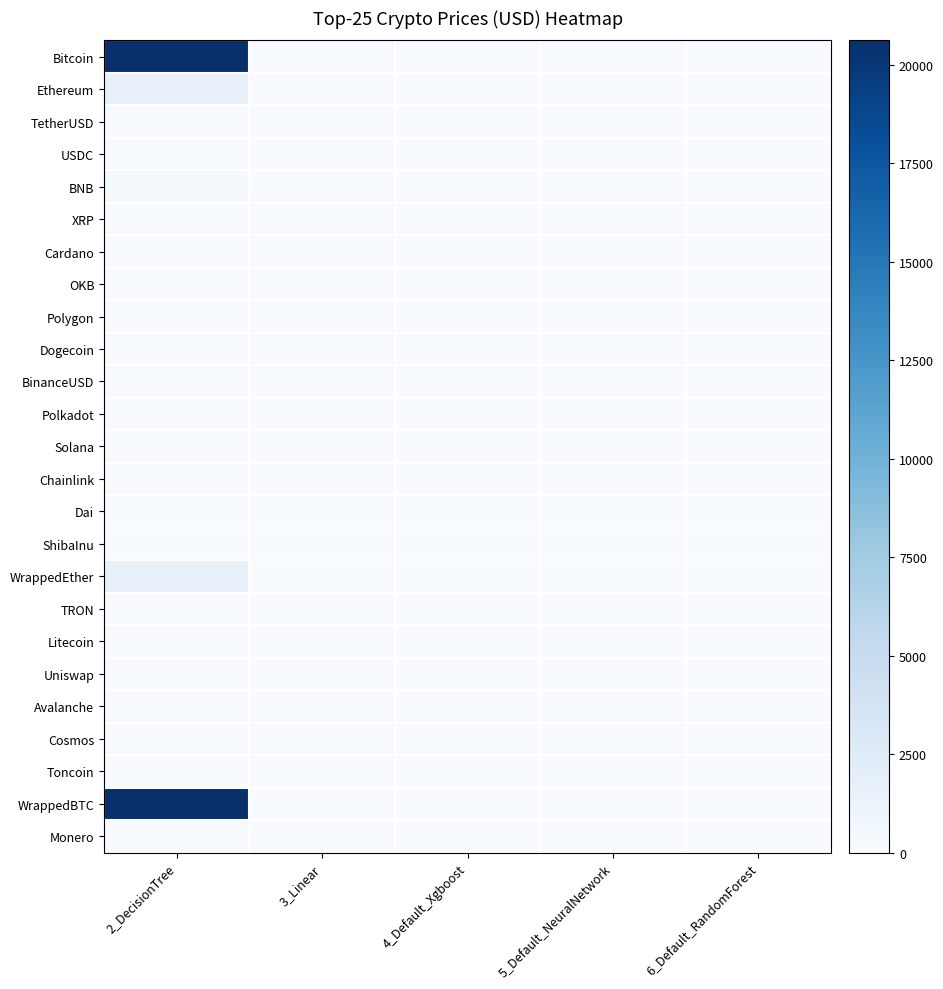

Reading left to right, transcribe all the data shown in this chart.

Bitcoin: 2_DecisionTree=20559.7	3_Linear=0.0	4_Default_Xgboost=0.0	5_Default_NeuralNetwork=0.0	6_Default_RandomForest=0.0
Ethereum: 2_DecisionTree=1480.2	3_Linear=0.0	4_Default_Xgboost=0.0	5_Default_NeuralNetwork=0.0	6_Default_RandomForest=0.0
TetherUSD: 2_DecisionTree=1.0	3_Linear=0.0	4_Default_Xgboost=0.0	5_Default_NeuralNetwork=0.0	6_Default_RandomForest=0.0
USDC: 2_DecisionTree=1.0	3_Linear=0.0	4_Default_Xgboost=0.0	5_Default_NeuralNetwork=0.0	6_Default_RandomForest=0.0
BNB: 2_DecisionTree=279.1	3_Linear=0.0	4_Default_Xgboost=0.0	5_Default_NeuralNetwork=0.0	6_Default_RandomForest=0.0
XRP: 2_DecisionTree=0.4	3_Linear=0.0	4_Default_Xgboost=0.0	5_Default_NeuralNetwork=0.0	6_Default_RandomForest=0.0
Cardano: 2_DecisionTree=0.3	3_Linear=0.0	4_Default_Xgboost=0.0	5_Default_NeuralNetwork=0.0	6_Default_RandomForest=0.0
OKB: 2_DecisionTree=40.0	3_Linear=0.0	4_Default_Xgboost=0.0	5_Default_NeuralNetwork=0.0	6_Default_RandomForest=0.0
Polygon: 2_DecisionTree=1.1	3_Linear=0.0	4_Default_Xgboost=0.0	5_Default_NeuralNetwork=0.0	6_Default_RandomForest=0.0
Dogecoin: 2_DecisionTree=0.1	3_Linear=0.0	4_Default_Xgboost=0.0	5_Default_NeuralNetwork=0.0	6_Default_RandomForest=0.0
BinanceUSD: 2_DecisionTree=1.0	3_Linear=0.0	4_Default_Xgboost=0.0	5_Default_NeuralNetwork=0.0	6_Default_RandomForest=0.0
Polkadot: 2_DecisionTree=5.5	3_Linear=0.0	4_Default_Xgboost=0.0	5_Default_NeuralNetwork=0.0	6_Default_RandomForest=0.0
Solana: 2_DecisionTree=18.1	3_Linear=0.0	4_Default_Xgboost=0.0	5_Default_NeuralNetwork=0.0	6_Default_RandomForest=0.0
Chainlink: 2_DecisionTree=6.2	3_Linear=0.0	4_Default_Xgboost=0.0	5_Default_NeuralNetwork=0.0	6_Default_RandomForest=0.0
Dai: 2_DecisionTree=1.0	3_Linear=0.0	4_Default_Xgboost=0.0	5_Default_NeuralNetwork=0.0	6_Default_RandomForest=0.0
ShibaInu: 2_DecisionTree=0.0	3_Linear=0.0	4_Default_Xgboost=0.0	5_Default_NeuralNetwork=0.0	6_Default_RandomForest=0.0
WrappedEther: 2_DecisionTree=1481.6	3_Linear=0.0	4_Default_Xgboost=0.0	5_Default_NeuralNetwork=0.0	6_Default_RandomForest=0.0
TRON: 2_DecisionTree=0.1	3_Linear=0.0	4_Default_Xgboost=0.0	5_Default_NeuralNetwork=0.0	6_Default_RandomForest=0.0
Litecoin: 2_DecisionTree=69.5	3_Linear=0.0	4_Default_Xgboost=0.0	5_Default_NeuralNetwork=0.0	6_Default_RandomForest=0.0
Uniswap: 2_DecisionTree=5.5	3_Linear=0.0	4_Default_Xgboost=0.0	5_Default_NeuralNetwork=0.0	6_Default_RandomForest=0.0
Avalanche: 2_DecisionTree=14.5	3_Linear=0.0	4_Default_Xgboost=0.0	5_Default_NeuralNetwork=0.0	6_Default_RandomForest=0.0
Cosmos: 2_DecisionTree=11.0	3_Linear=0.0	4_Default_Xgboost=0.0	5_Default_NeuralNetwork=0.0	6_Default_RandomForest=0.0
Toncoin: 2_DecisionTree=2.3	3_Linear=0.0	4_Default_Xgboost=0.0	5_Default_NeuralNetwork=0.0	6_Default_RandomForest=0.0
WrappedBTC: 2_DecisionTree=20622.5	3_Linear=0.0	4_Default_Xgboost=0.0	5_Default_NeuralNetwork=0.0	6_Default_RandomForest=0.0
Monero: 2_DecisionTree=141.4	3_Linear=0.0	4_Default_Xgboost=0.0	5_Default_NeuralNetwork=0.0	6_Default_RandomForest=0.0